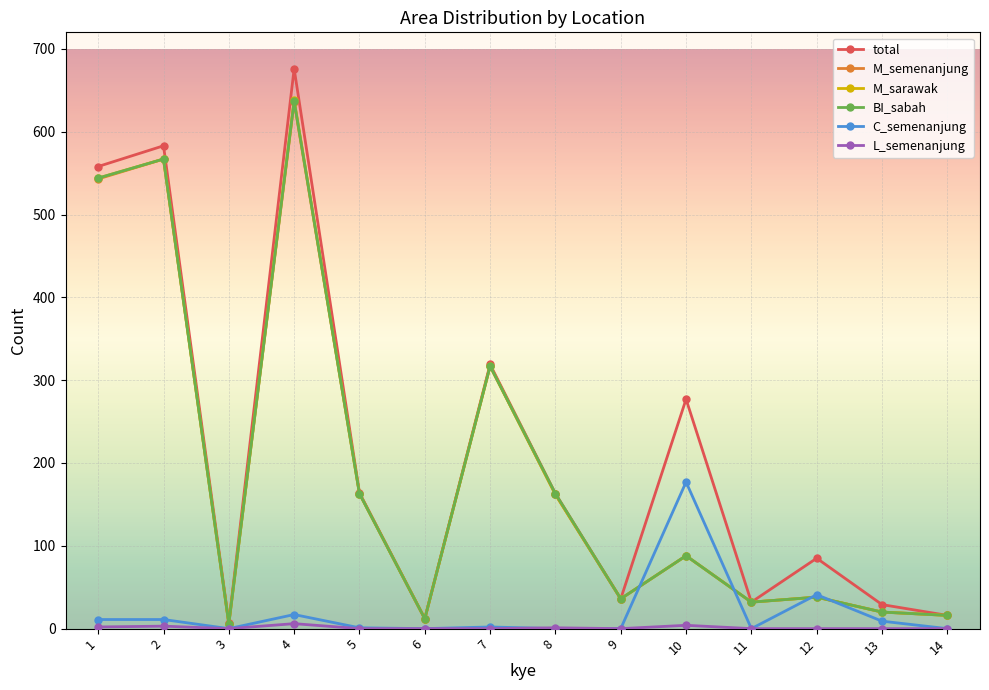

True or false: M_semenanjung has more than 0 points higher than both neighbors.

True